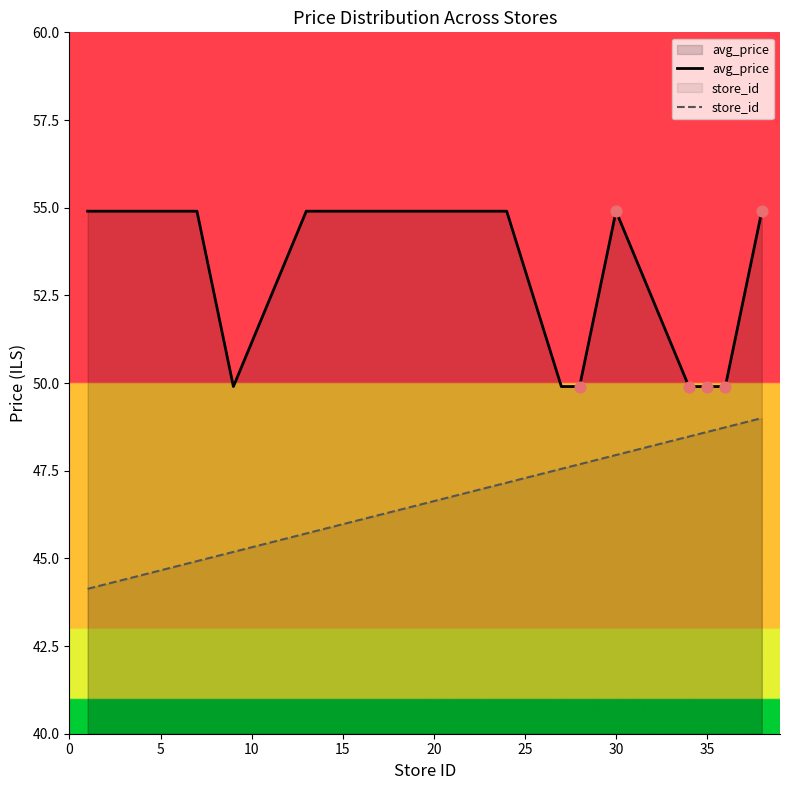

Which series has the largest total across all categories?

avg_price